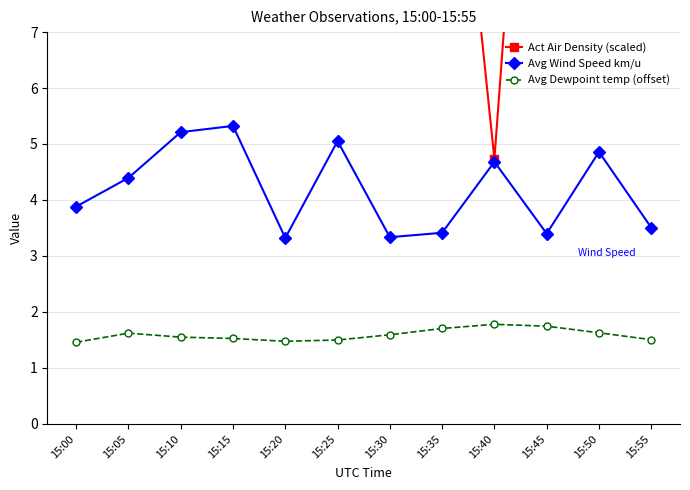

True or false: Act Air Density (scaled) and Avg Wind Speed km/u intersect in this chart.

False